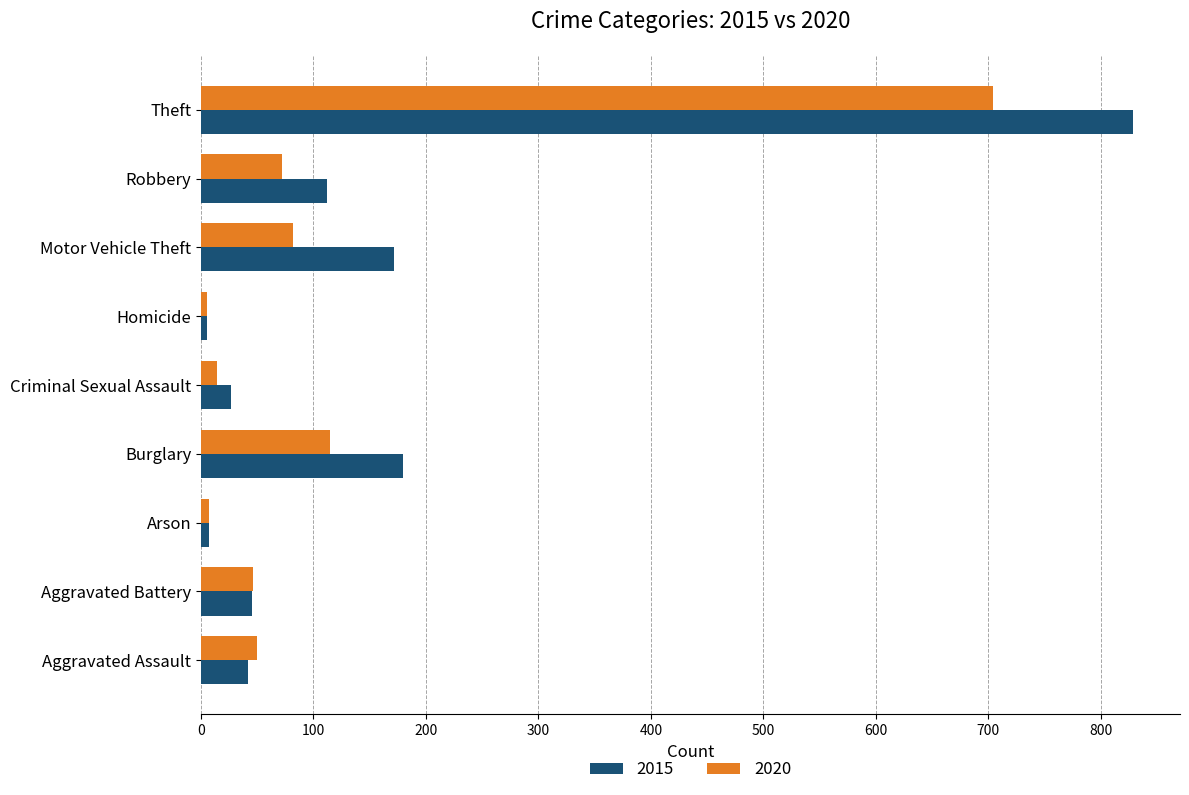

The 2015 series shows 78 at Aggravated Battery. True or false?

False